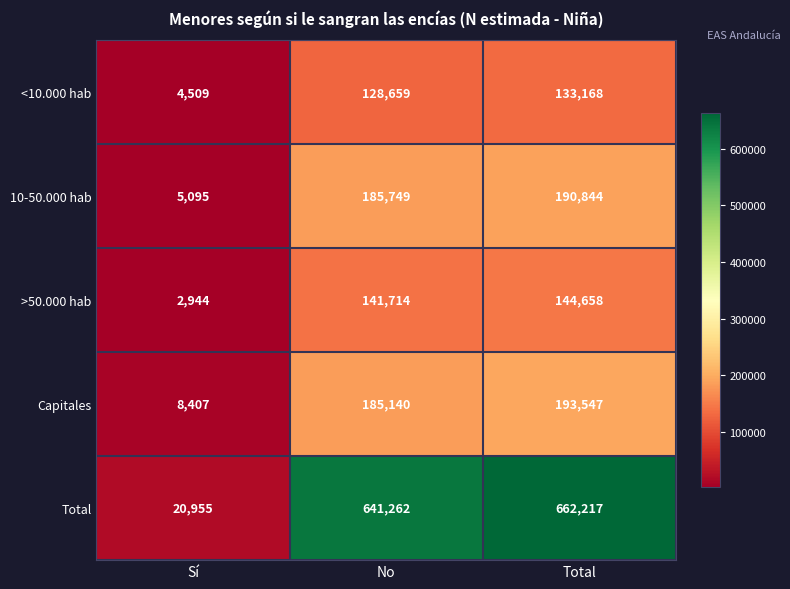

What is the maximum value shown in the chart?

662217